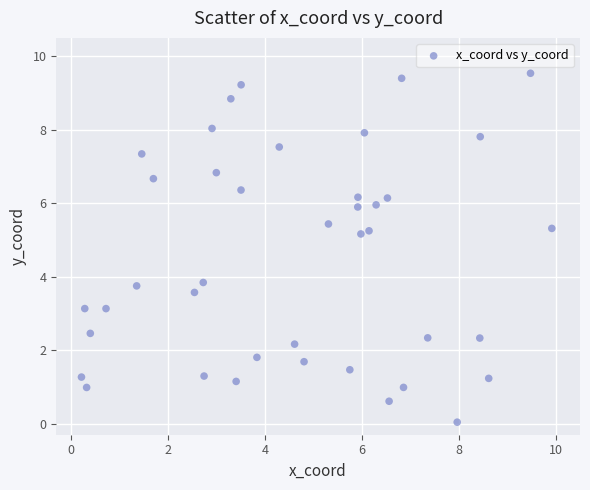

What is the range of X values (max minus min)?

9.7